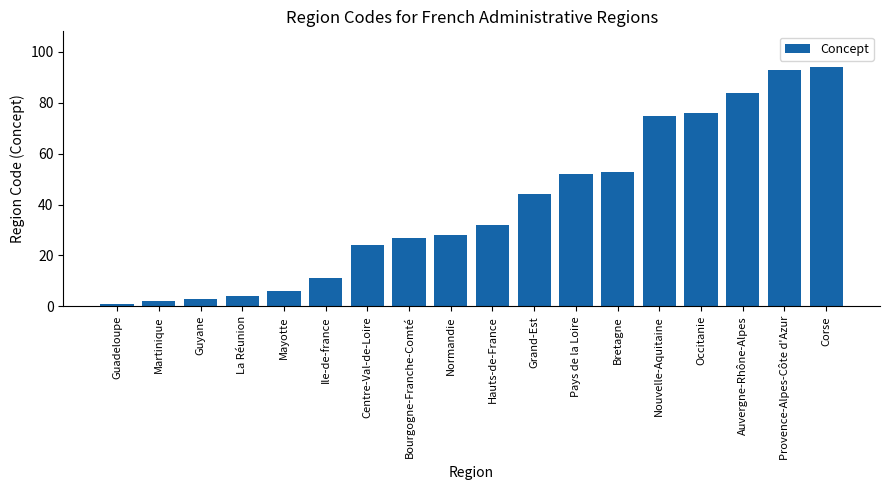

Which category has the lowest value across all series?

Guadeloupe